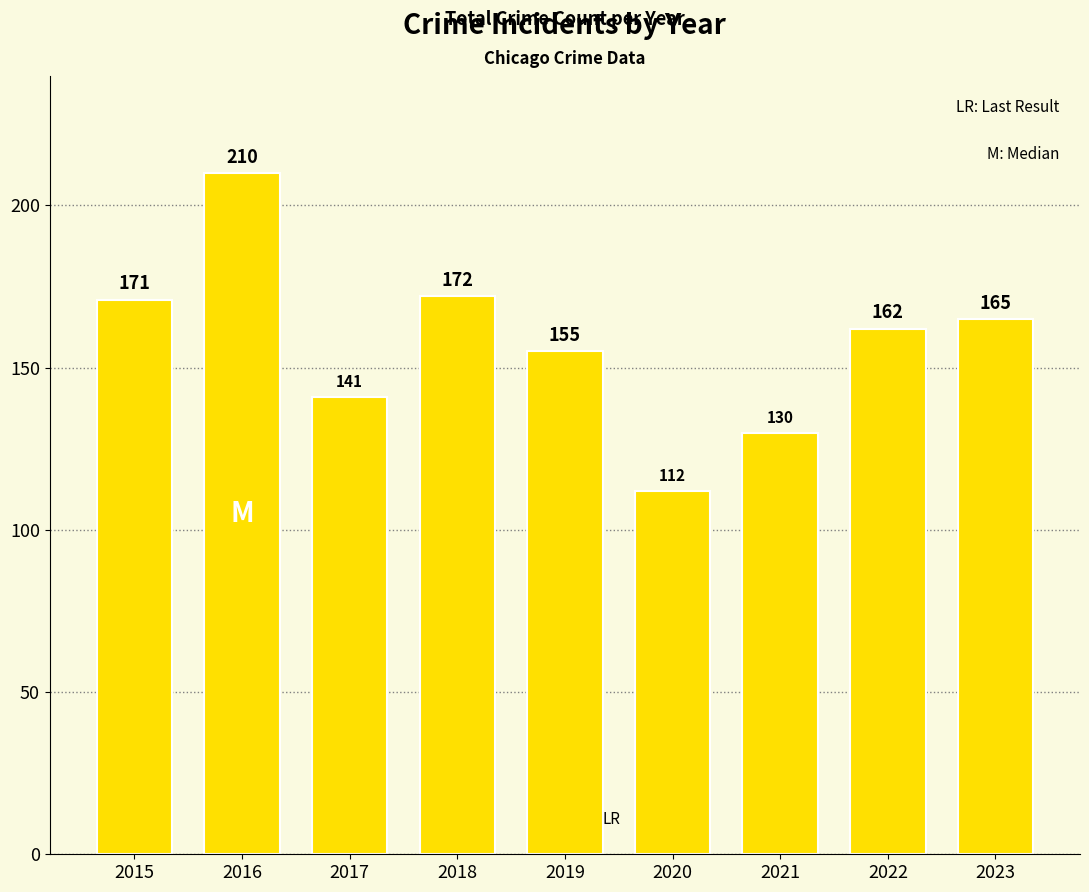

What is the minimum value shown in the chart?

112